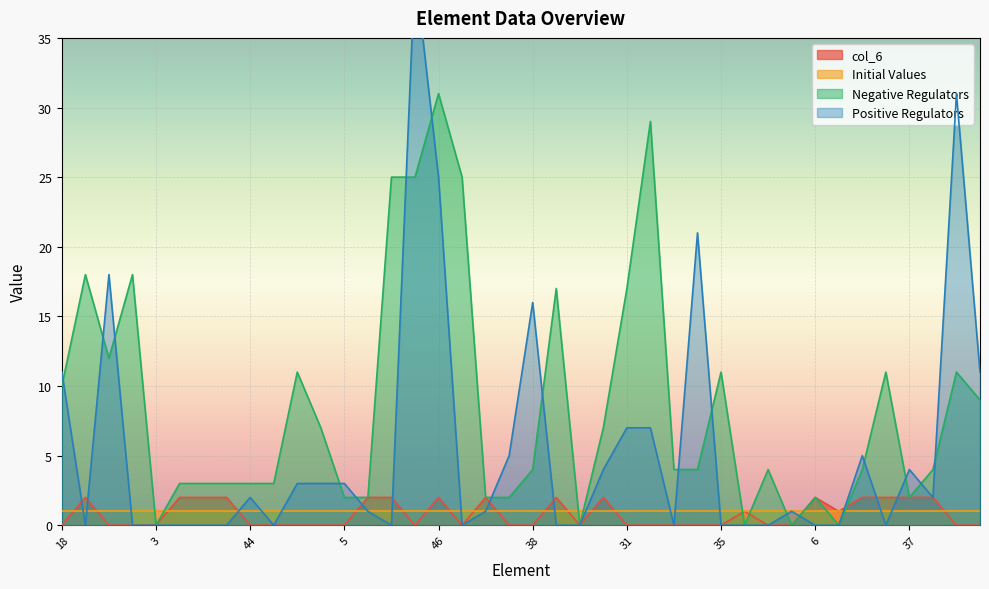

How many data points in Positive Regulators are less than 1?

18